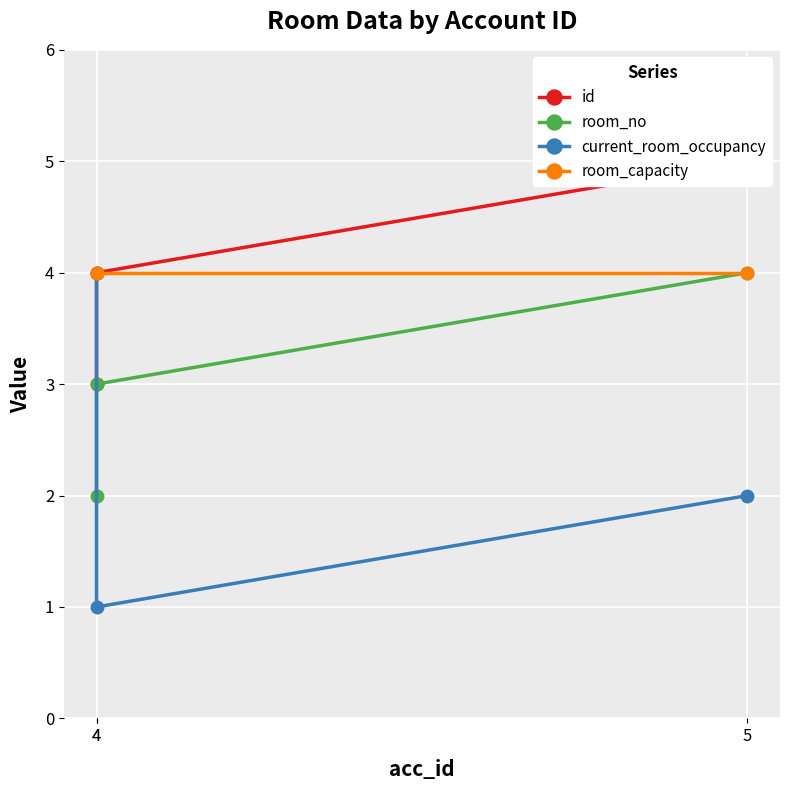

Which series changed the most between 4 and 4?

current_room_occupancy